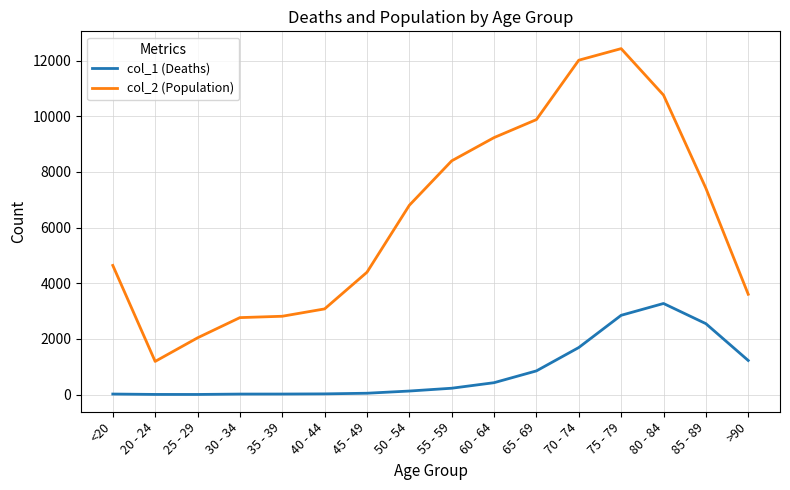

List the series in order of their peak value, highest first.

col_2 (Population), col_1 (Deaths)